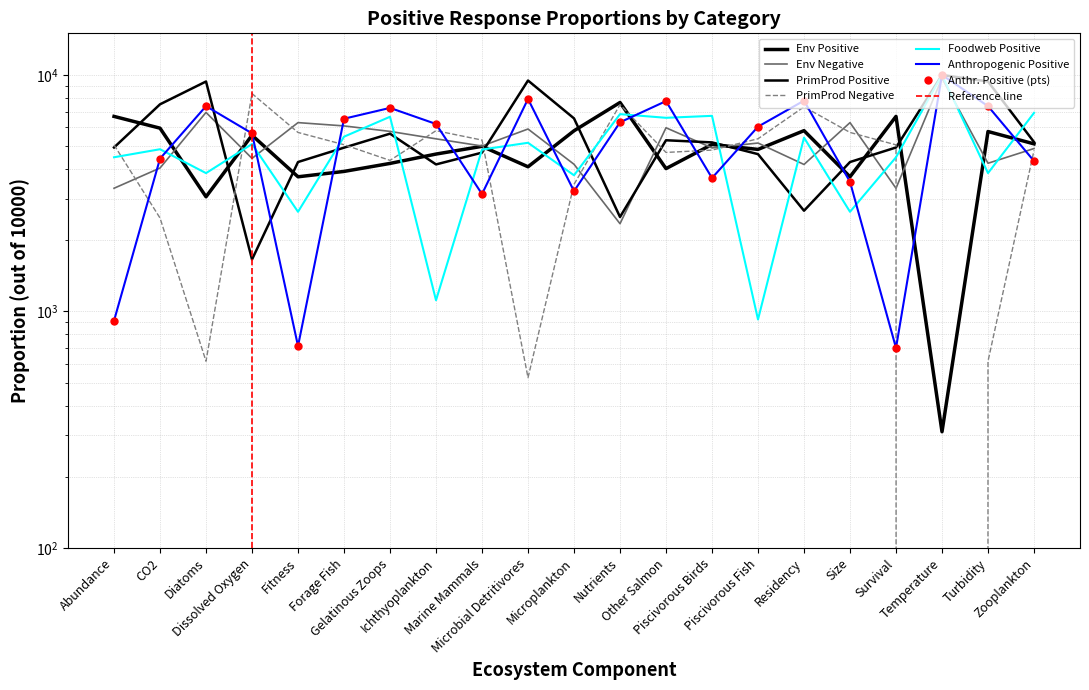

Where does the Env Positive series first go above 4992?

Abundance